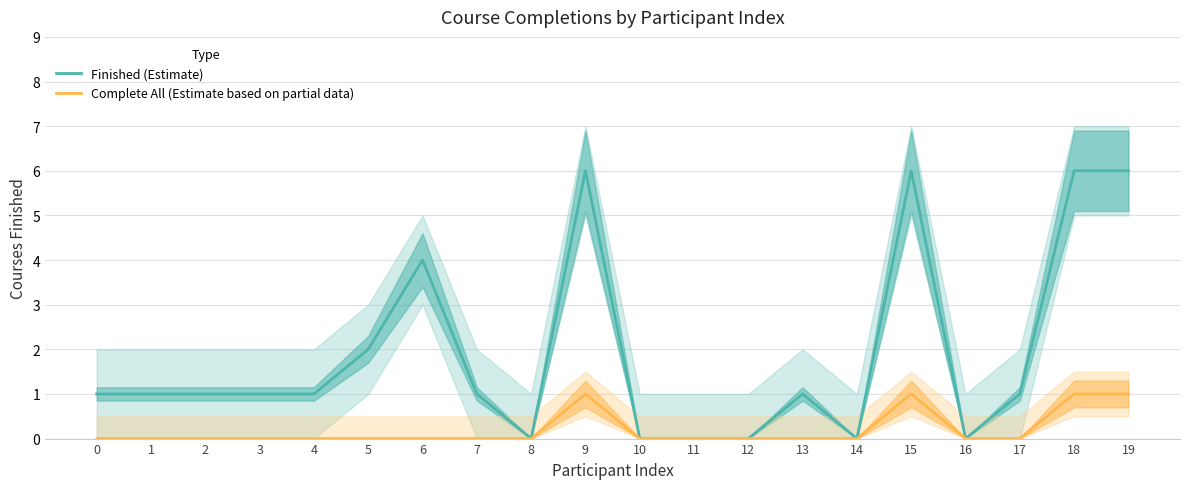

Is this an area chart (filled region under the line)?

No